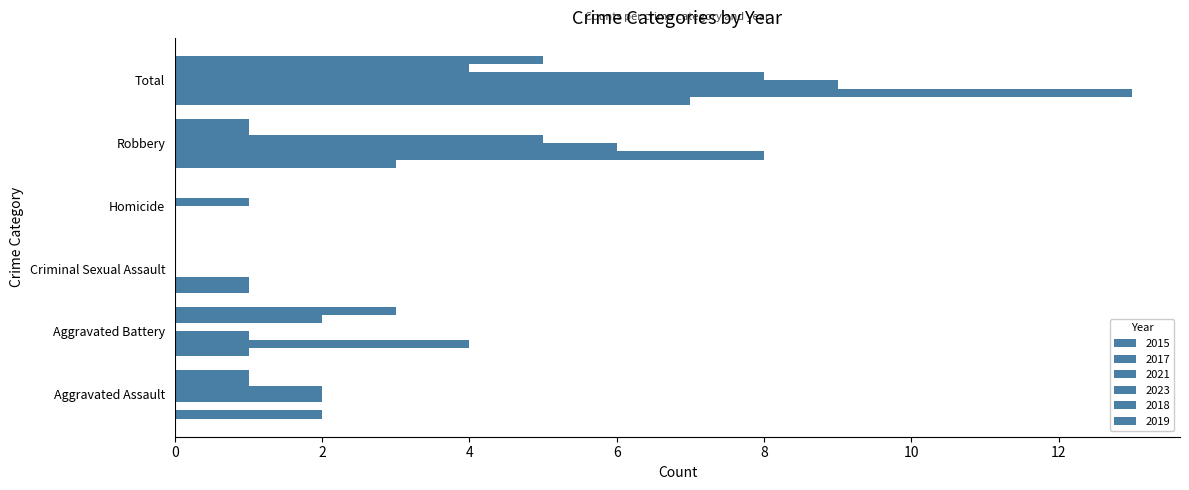

Which series has the largest total across all categories?

2017